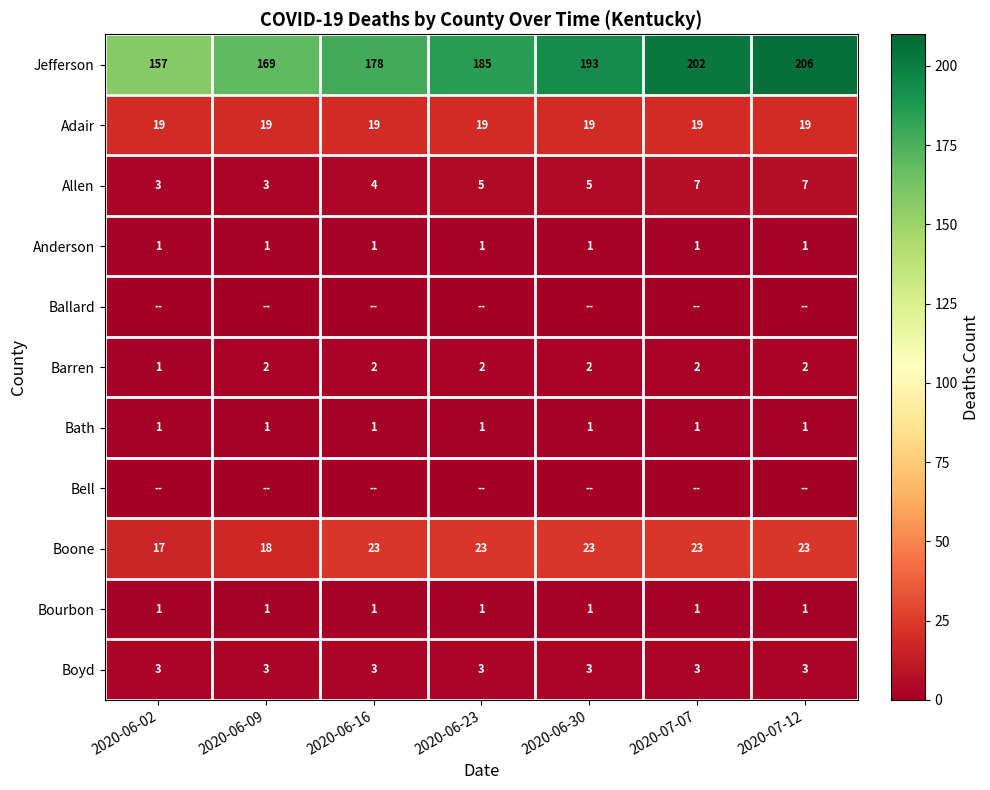

The value of Barren at 2020-06-23 is 2. True or false?

True